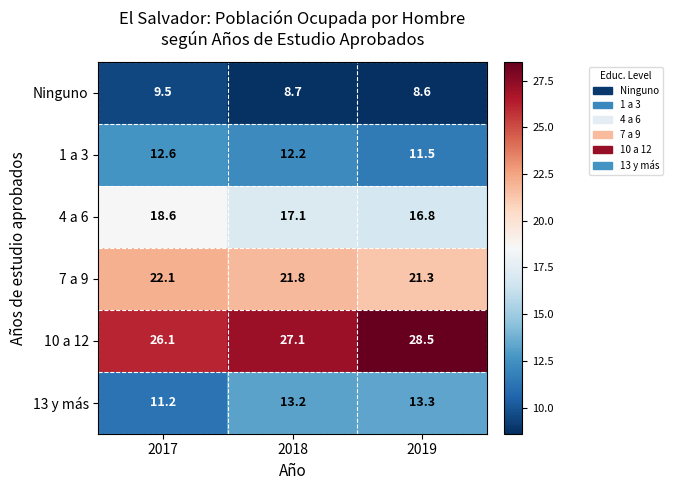

What is the sum of all 10 a 12 values?

81.7